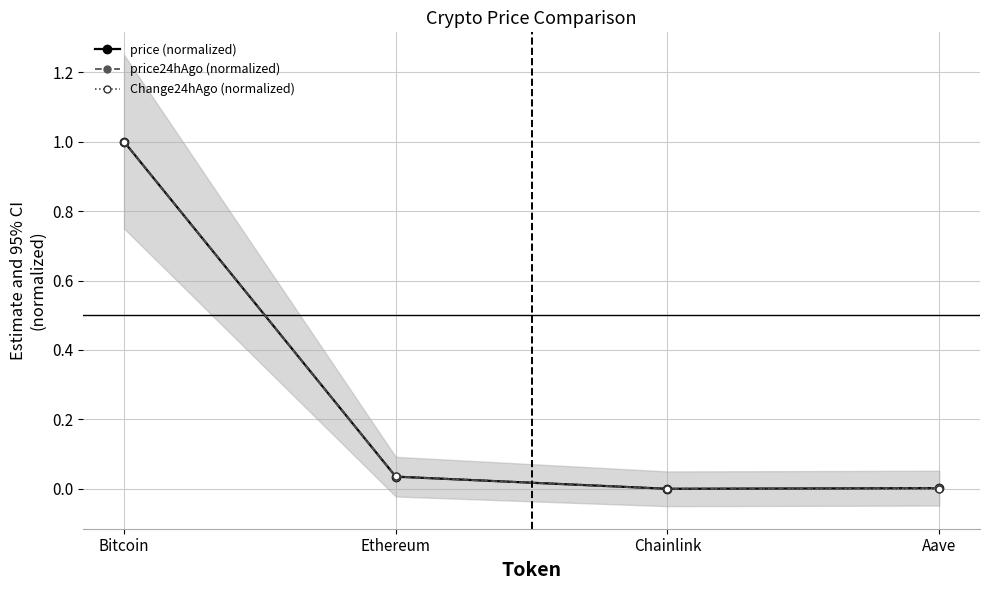

What is the label of the 2nd point from the left?

Ethereum